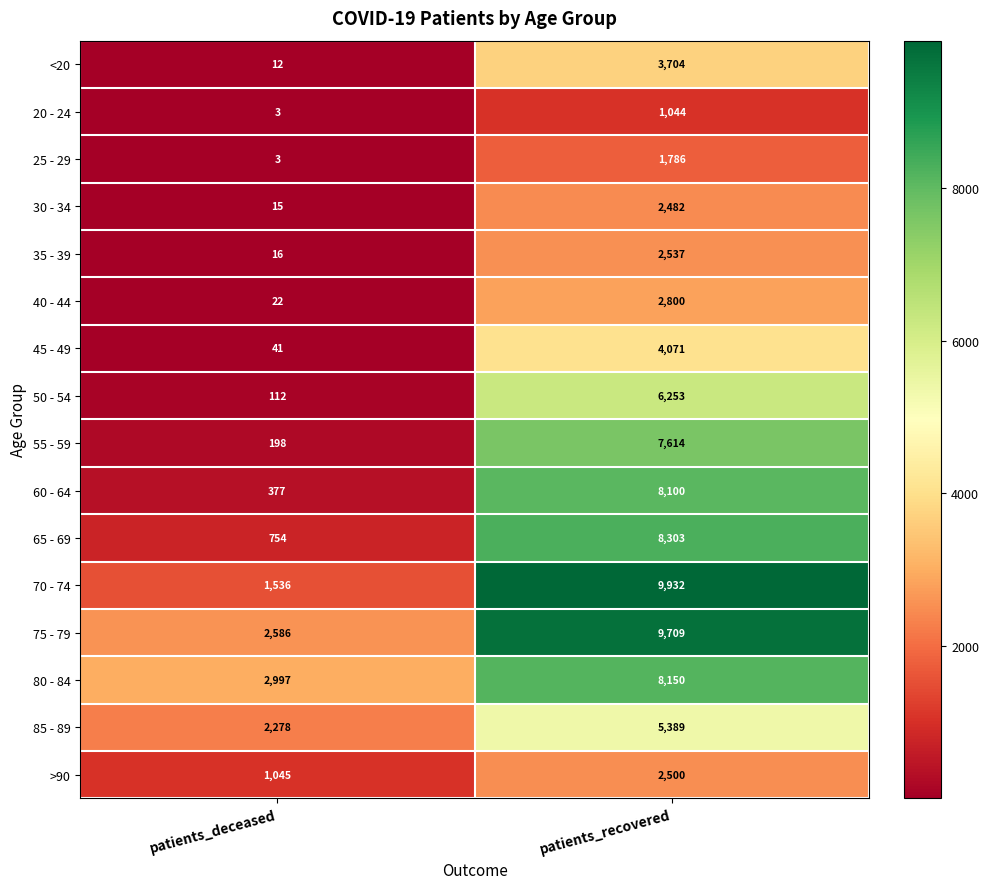

What is the difference between the 80 - 84 values at patients_deceased and patients_recovered?

5153